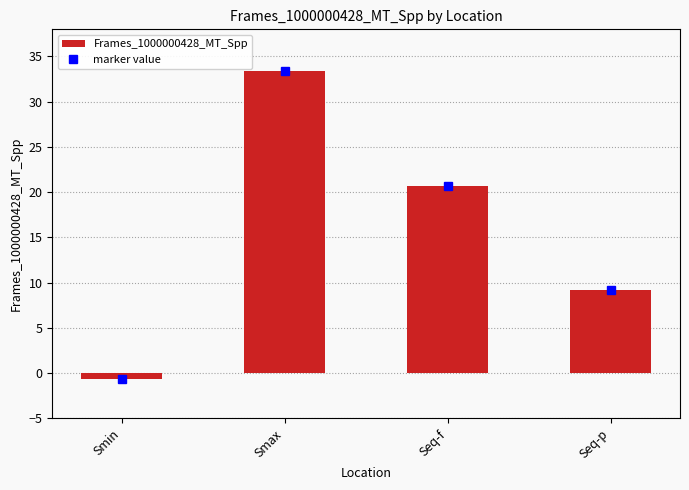

Which label corresponds to the largest value in the chart?

Smax